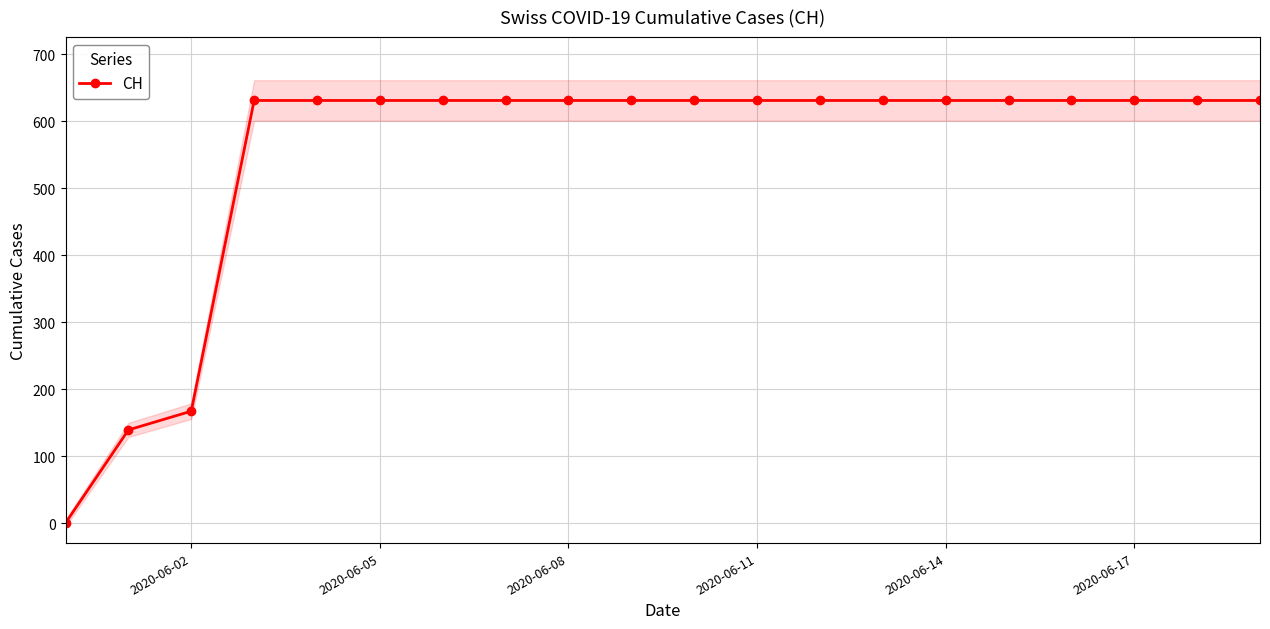

Where is CH nearest to the value 315?

2020-06-02